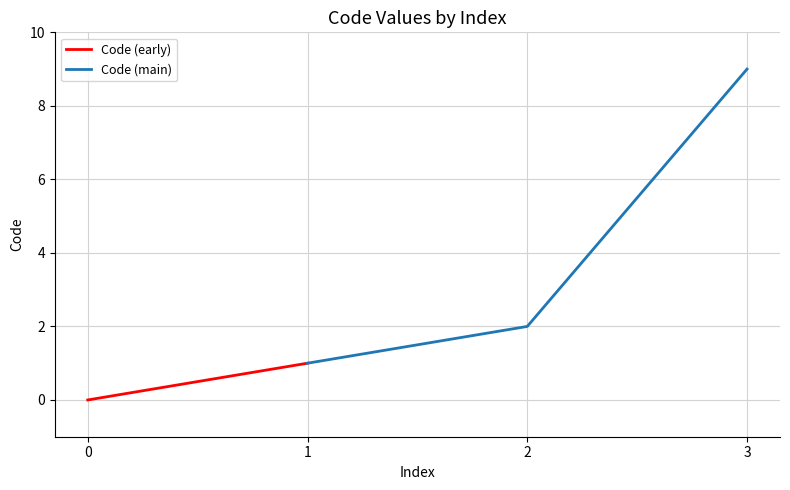

How many categories are shown in the chart?

4